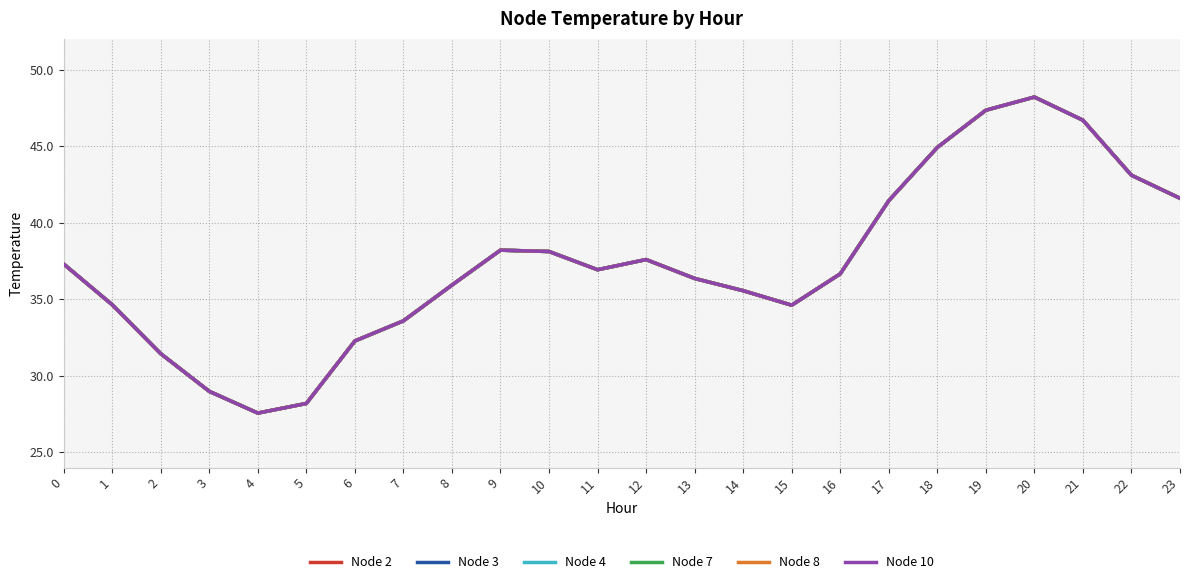

Is this an area chart (filled region under the line)?

No